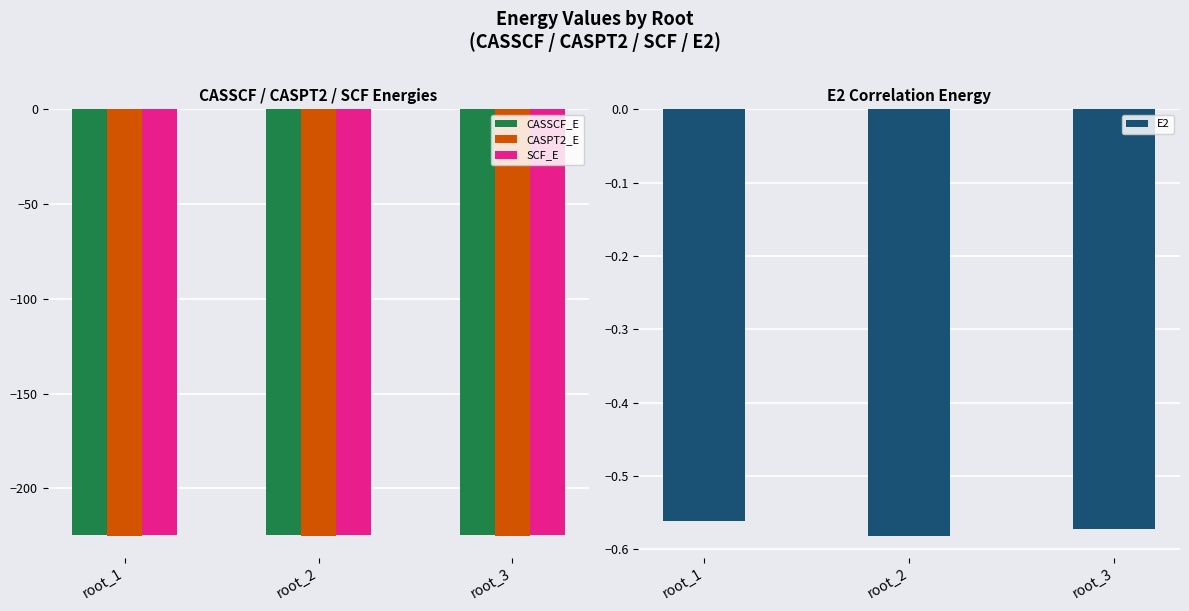

Rank the series by their maximum value, from highest to lowest.

E2, SCF_E, CASSCF_E, CASPT2_E